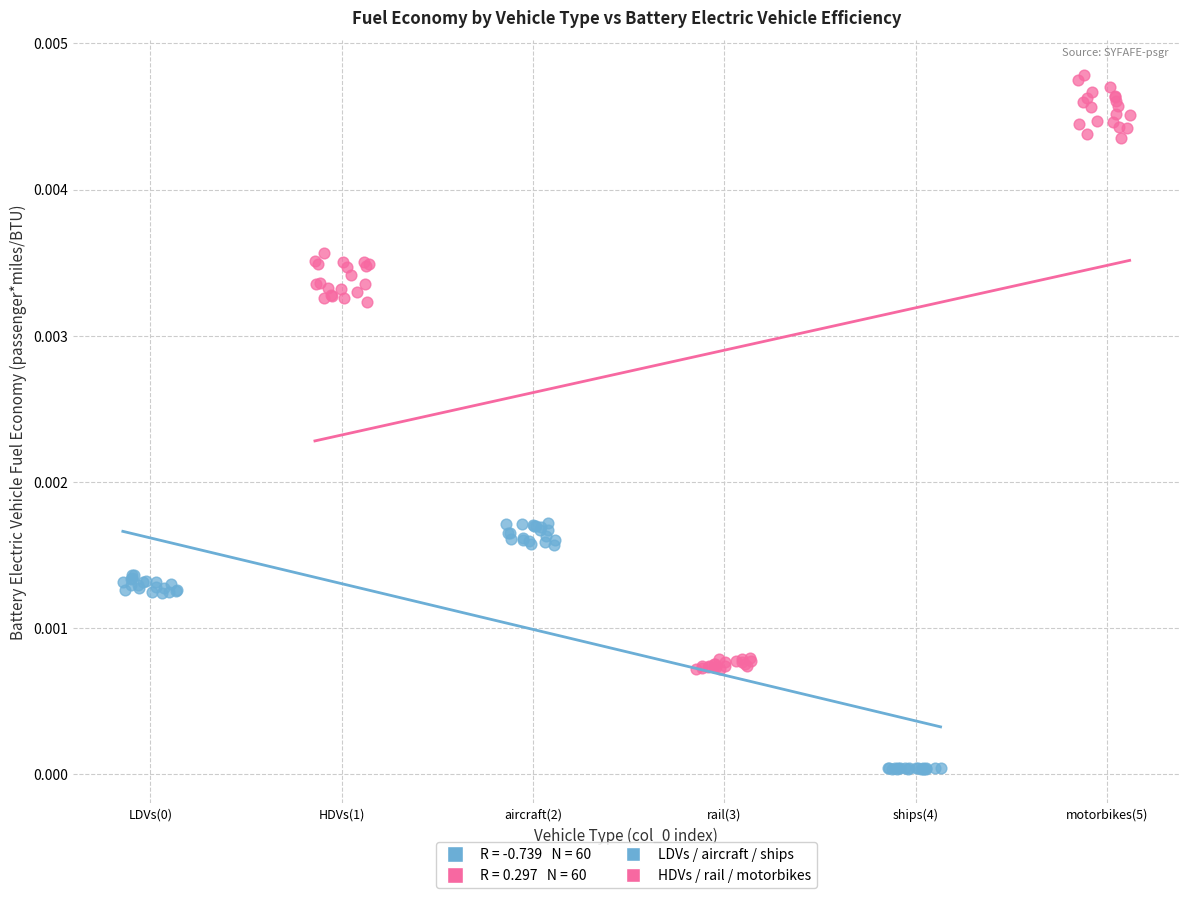

Which series contains the lowest Y value?

LDVs / aircraft / ships